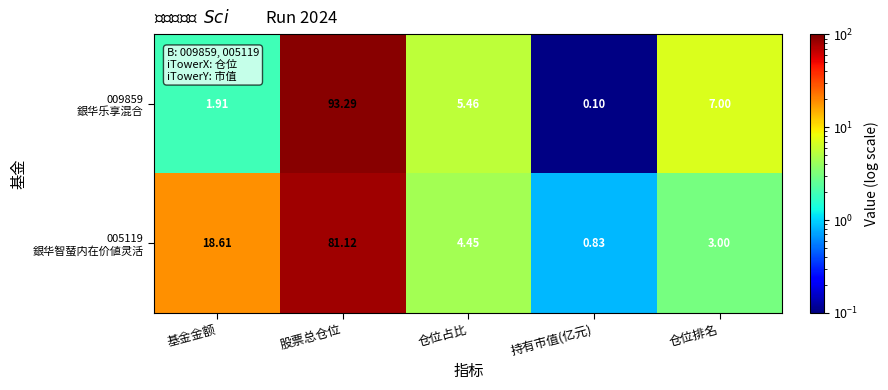

At which category does the chart reach its peak across all series?

股票总仓位